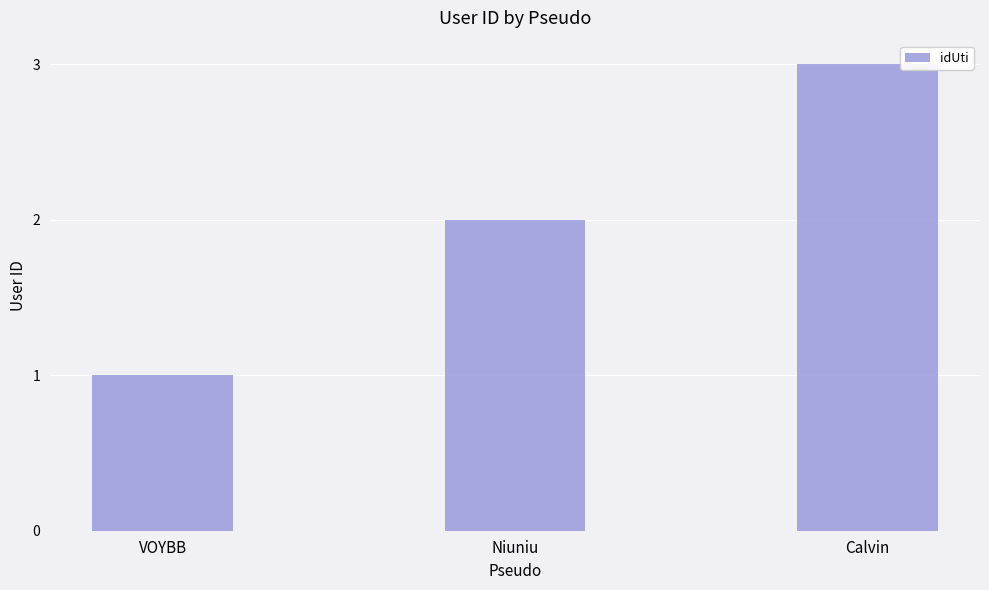

What is the smallest value displayed?

1